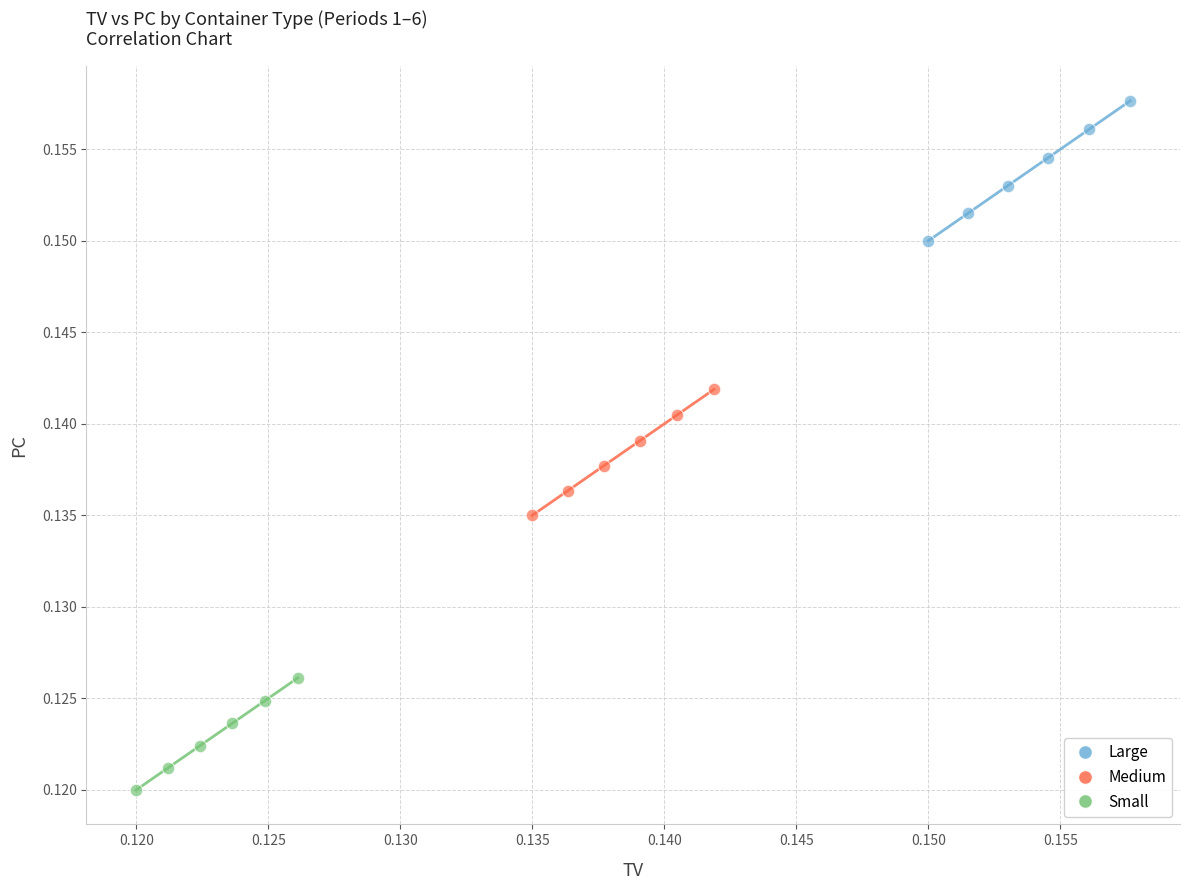

Which series contains the lowest Y value?

Small